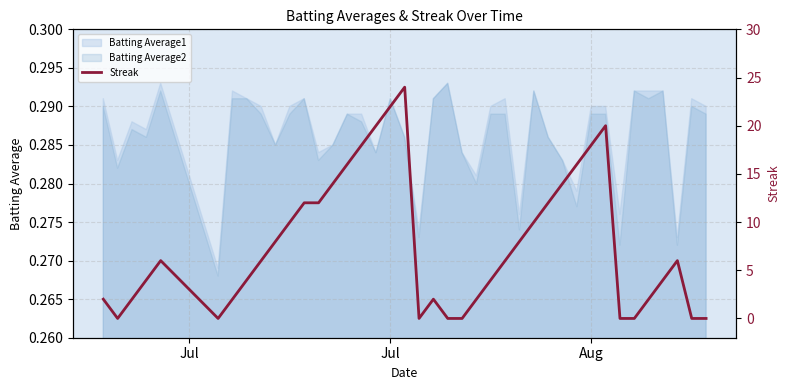

At which category does the chart reach its minimum across all series?

Jul